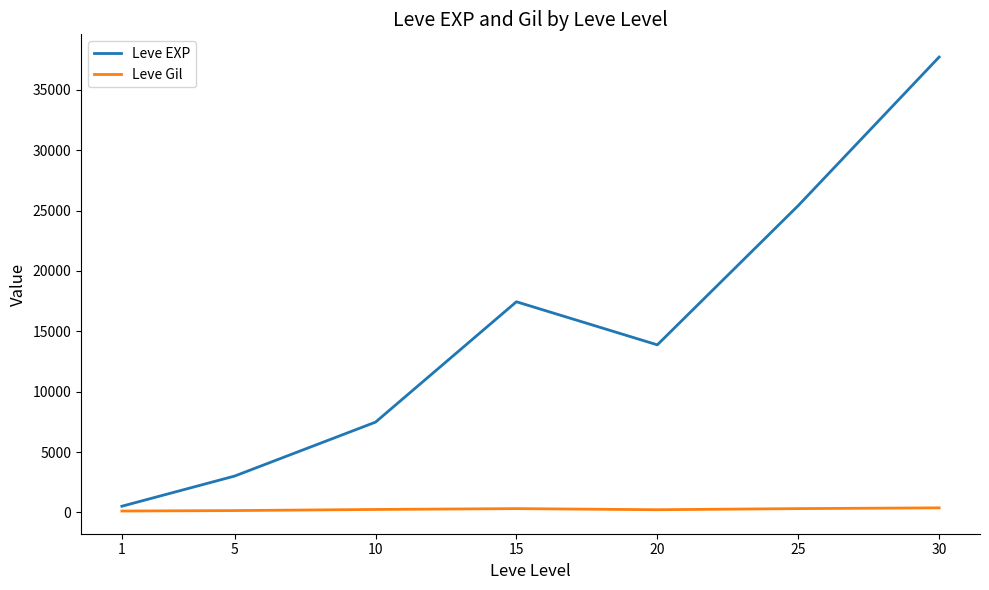

What is the maximum value shown in the chart?

37715.0